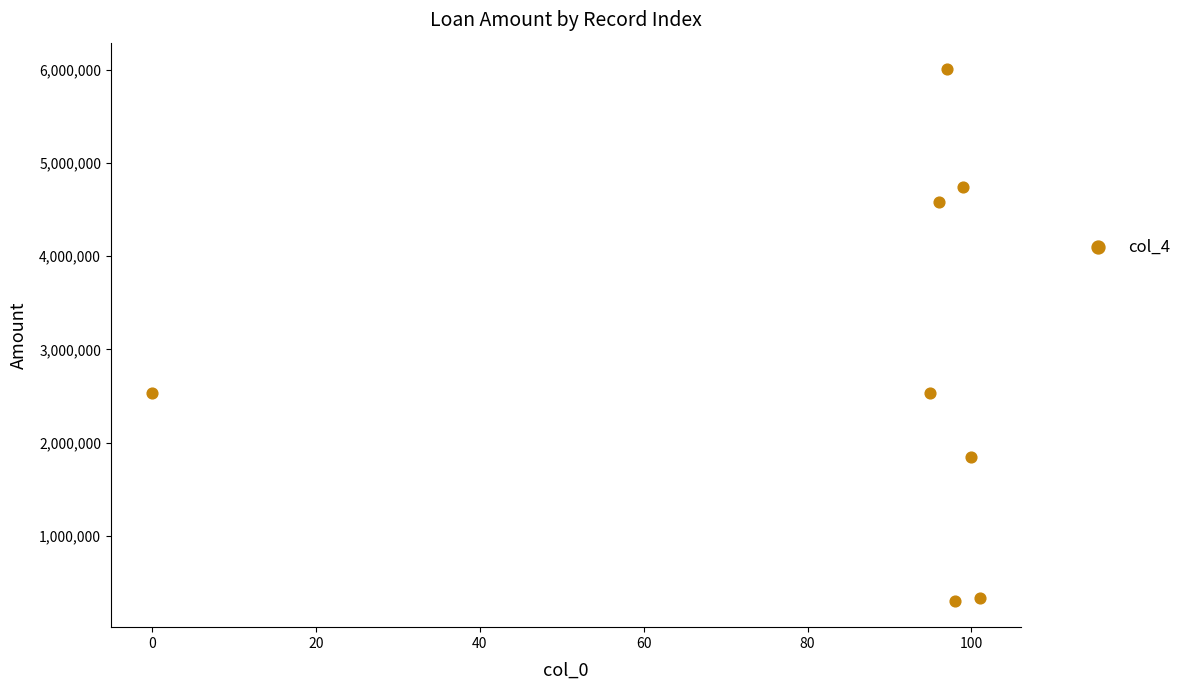

What is the range of X values (max minus min)?

101